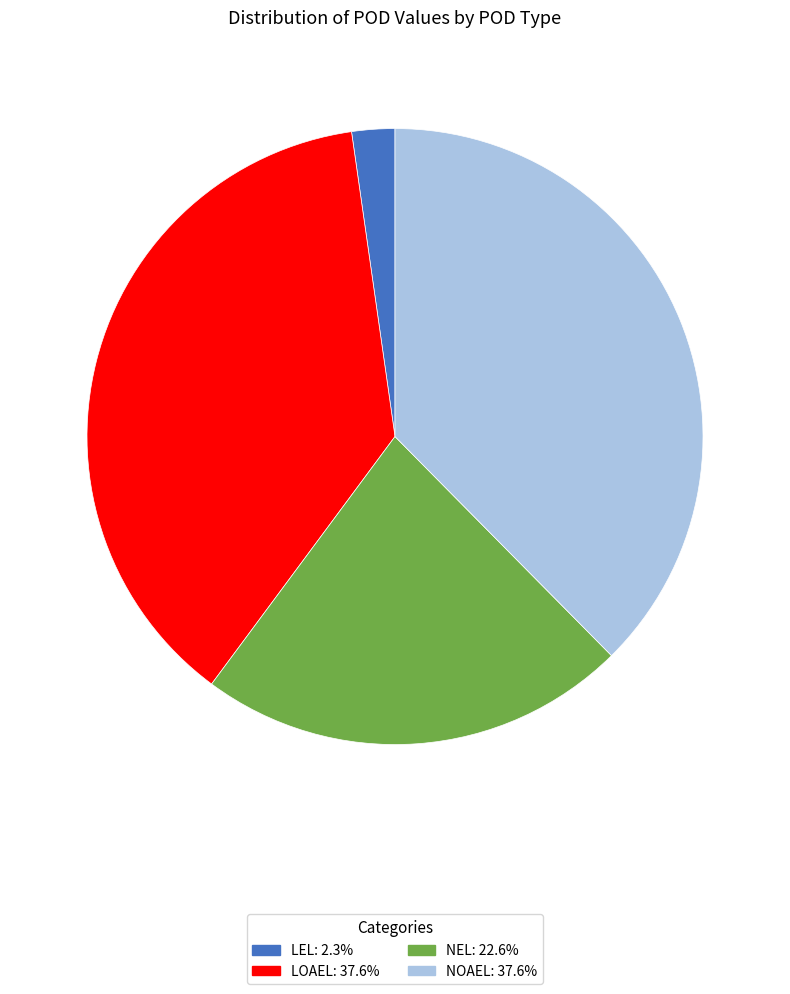

Does NEL: 22.6% account for over 50% of the chart?

No